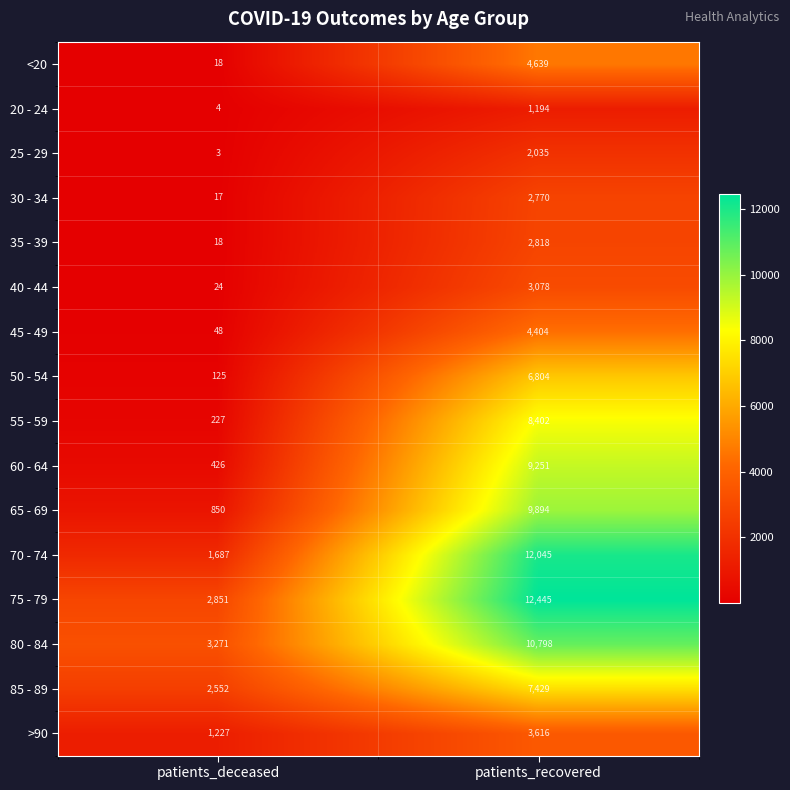

How many data points does each series have?

2